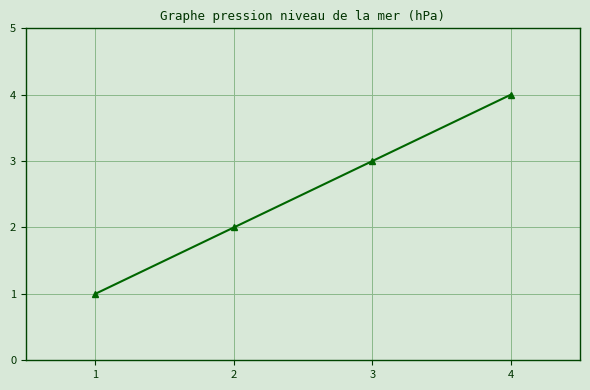

What is the sum of the values at 3 and 1?

4